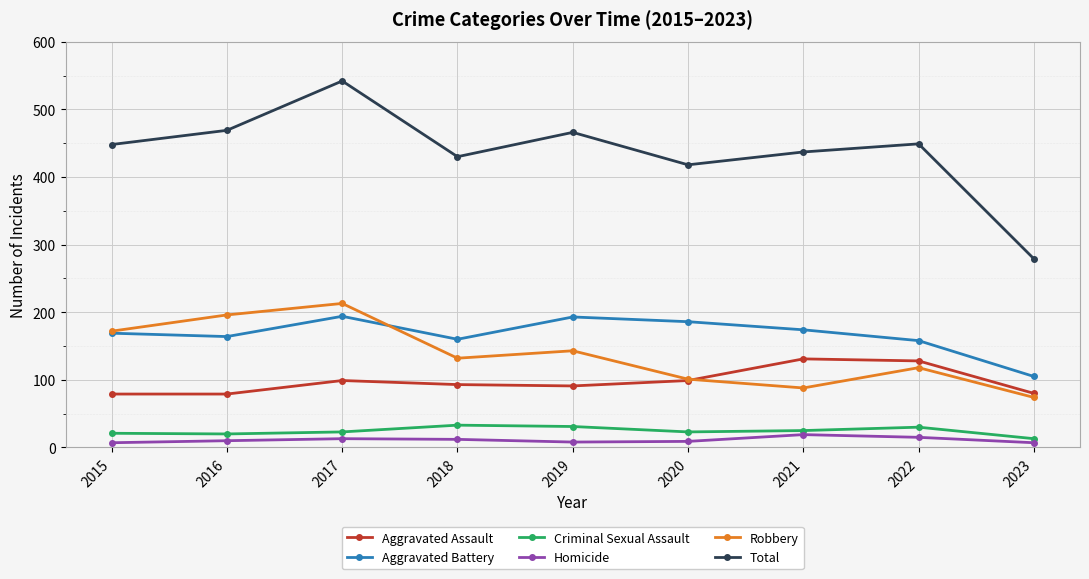

True or false: Aggravated Battery and Total cross at least once.

False